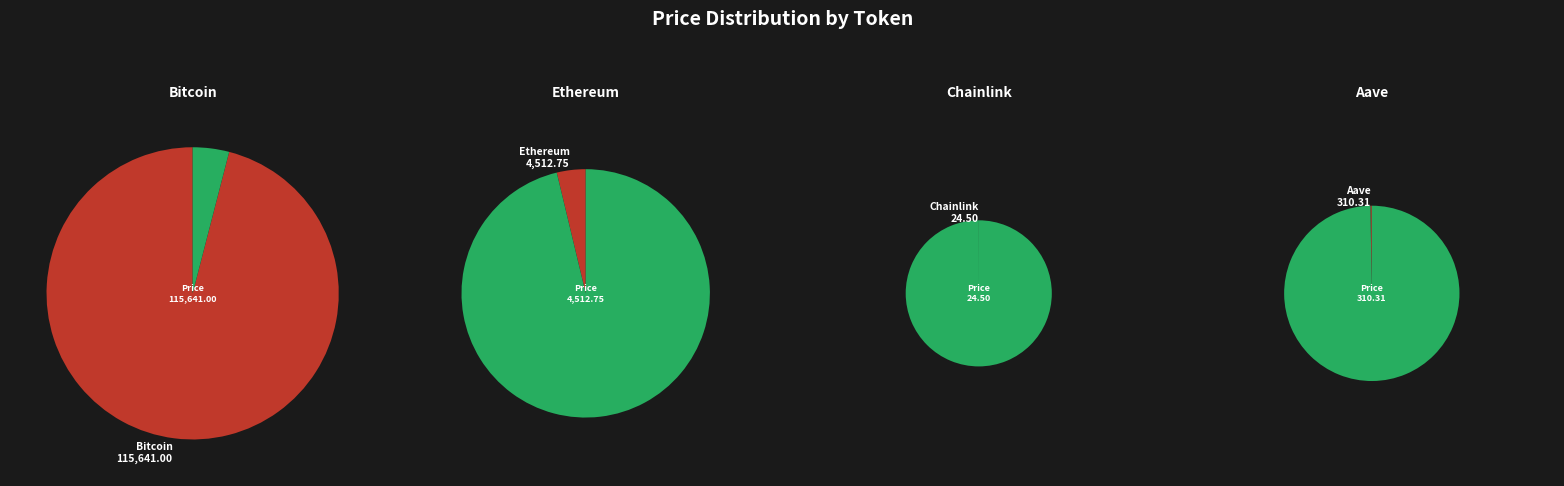

Which slice is the smallest?

Chainlink